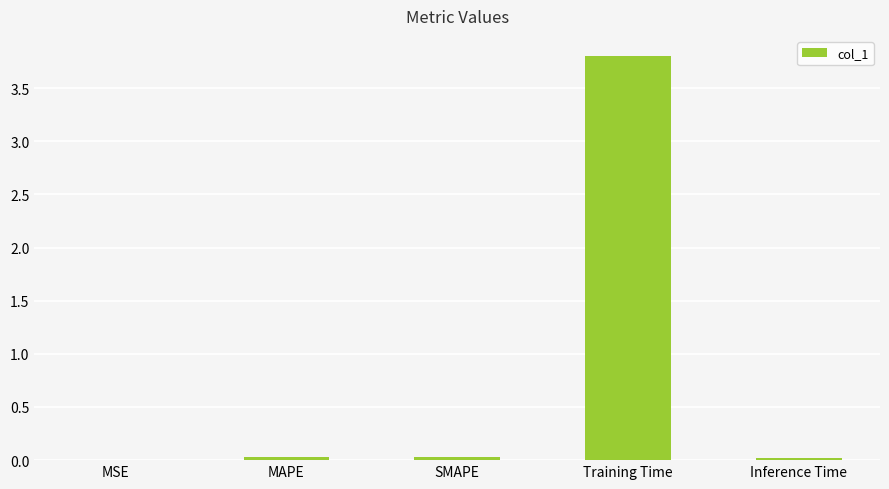

Which category has the highest value across all series?

Training Time